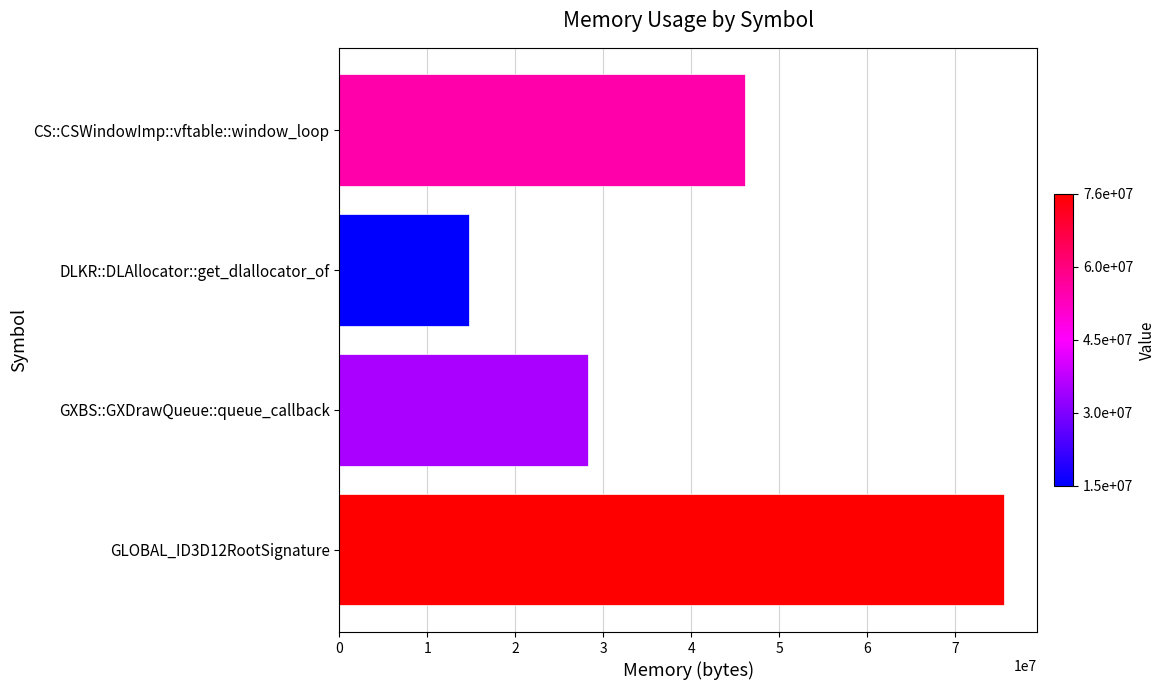

Reading bottom to top, what are all the values shown in this chart?

GLOBAL_ID3D12RootSignature=75501680	GXBS::GXDrawQueue::queue_callback=28223840	DLKR::DLAllocator::get_dlallocator_of=14787168	CS::CSWindowImp::vftable::window_loop=46129304